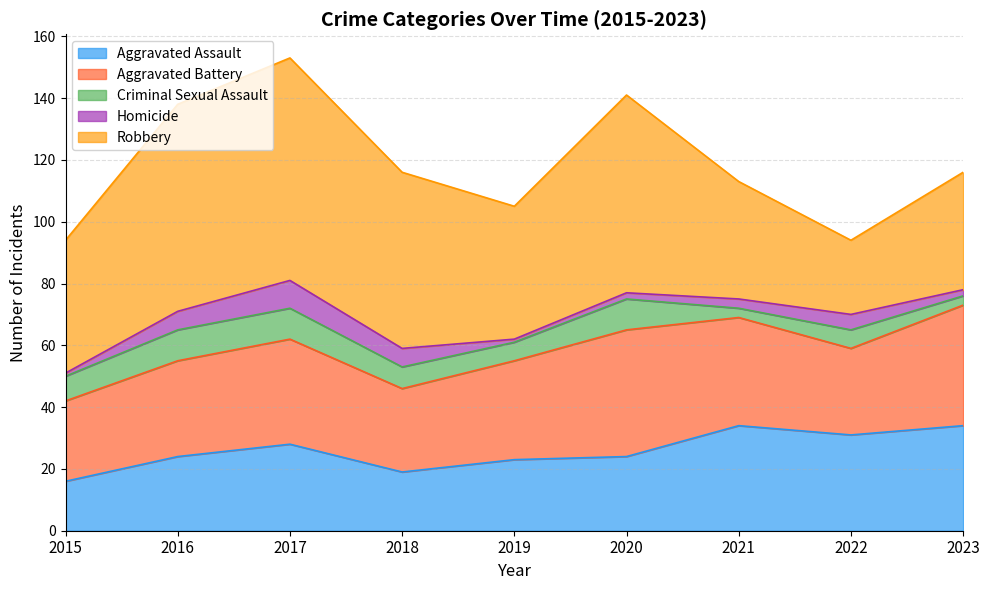

The value of Criminal Sexual Assault at 2021 is 3. True or false?

True